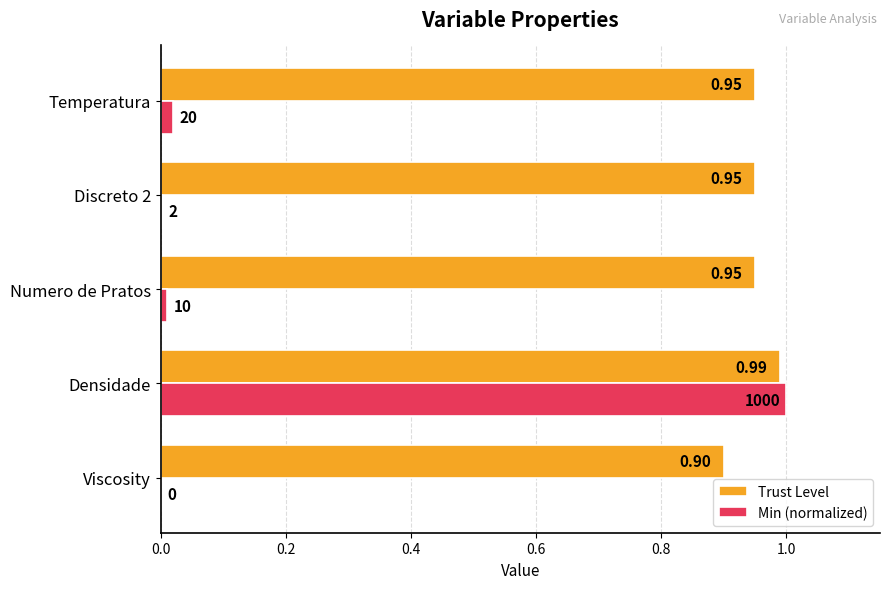

Count the Trust Level values in the range 0 to 1.

5